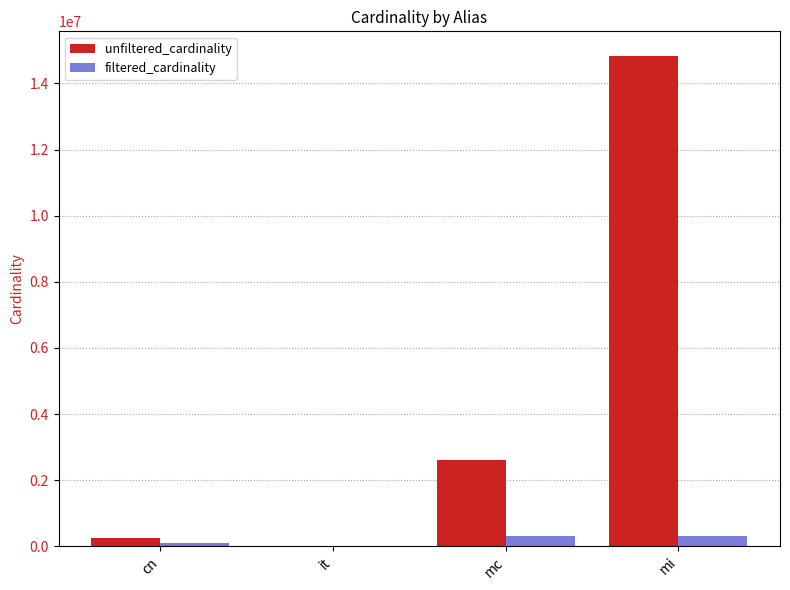

At which label does unfiltered_cardinality reach its peak?

mi